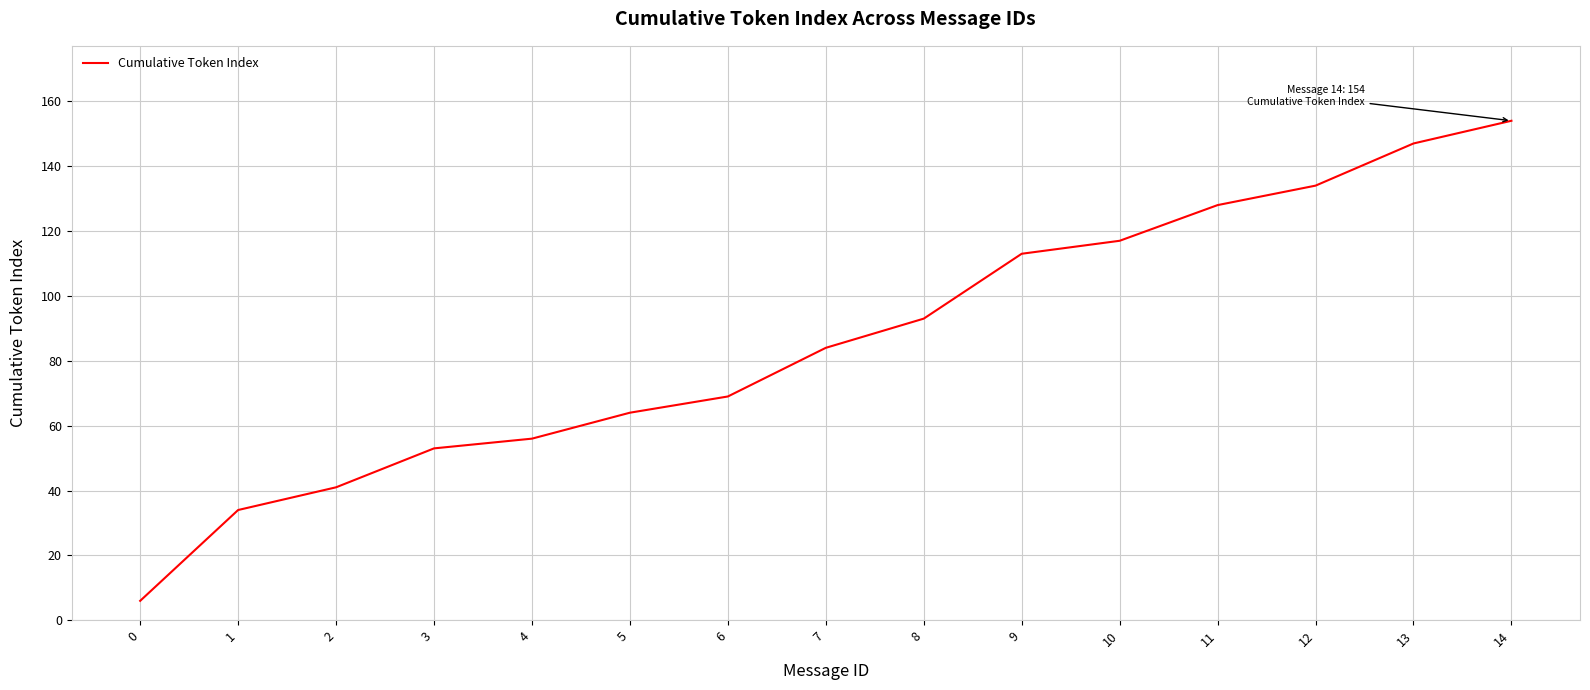

Where is the data nearest to the value 80?

7